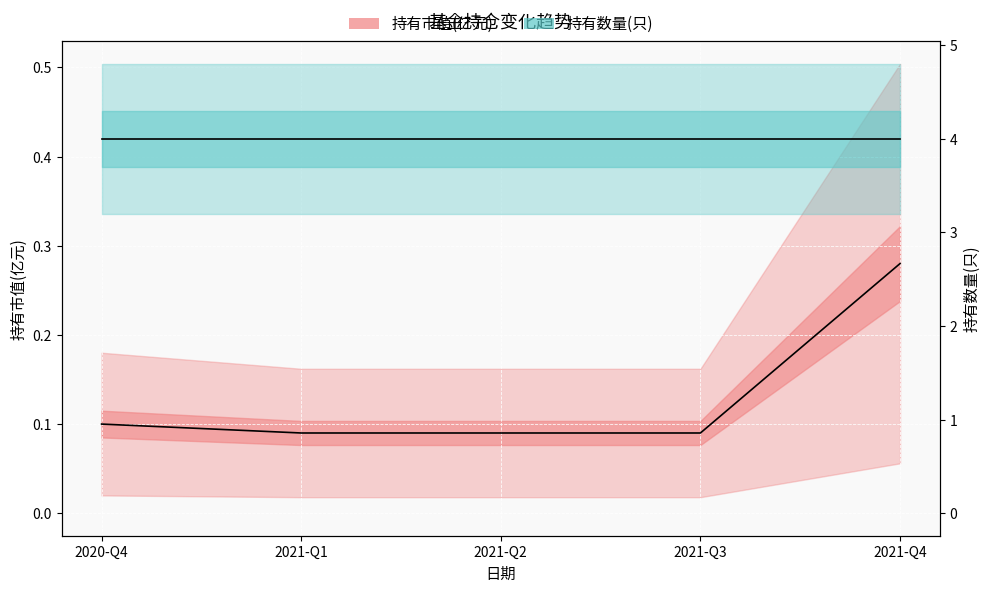

What are all the series names shown in the legend?

持有市值(亿元), 持有数量(只)